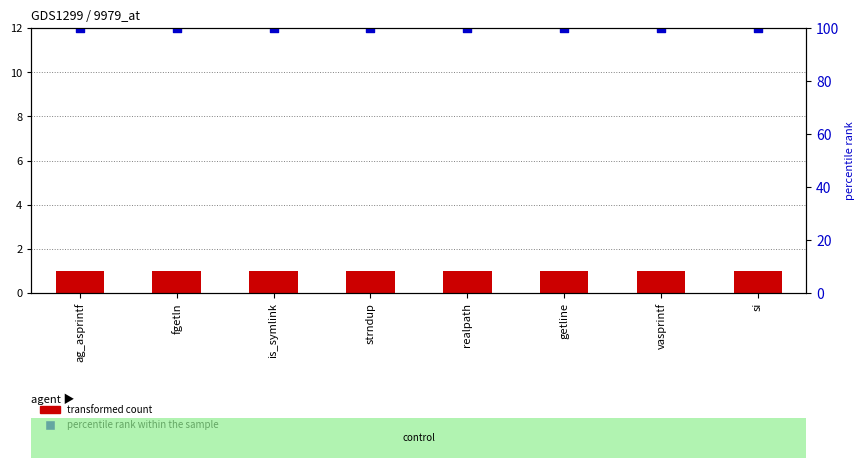

At how many categories does at least one series exceed 68?

8